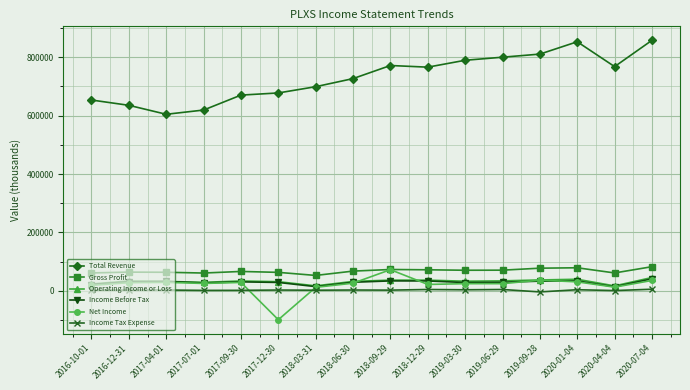

Between 2017-07-01 and 2018-06-30, which series saw the biggest shift?

Total Revenue